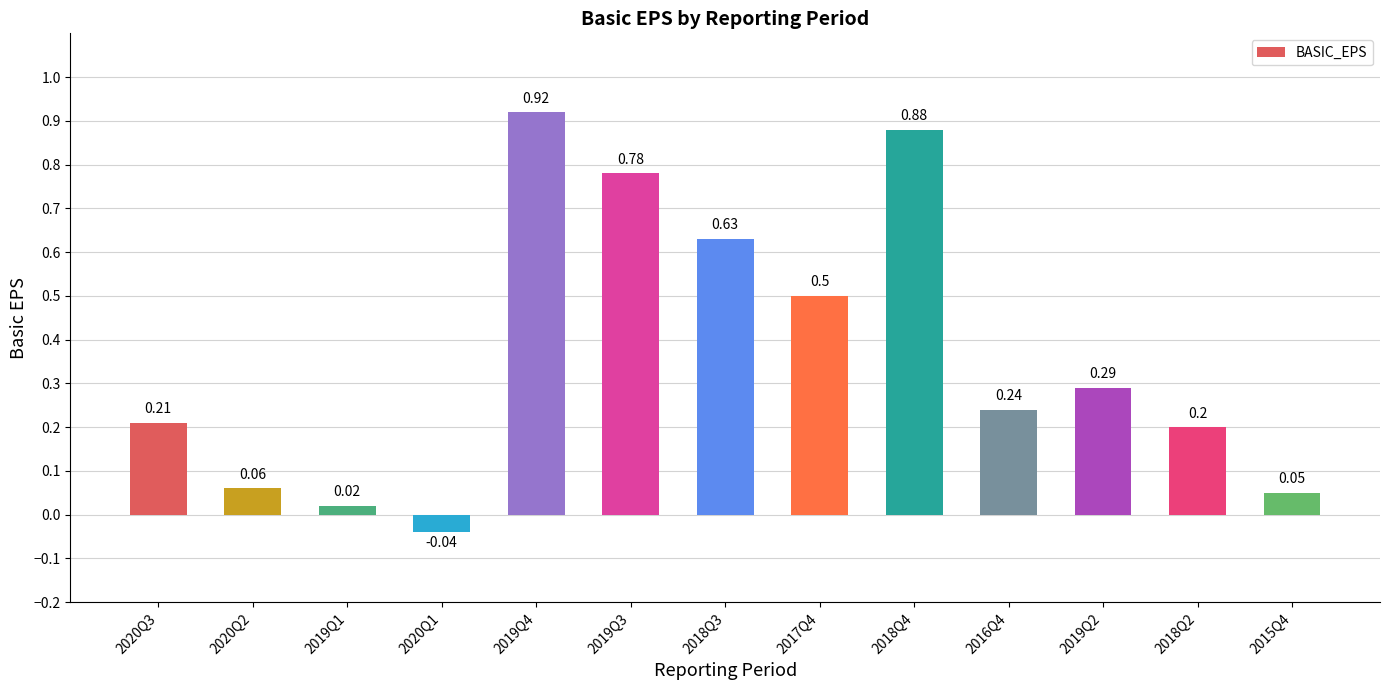

List the labels in order of value, smallest first.

2020Q1, 2019Q1, 2015Q4, 2020Q2, 2018Q2, 2020Q3, 2016Q4, 2019Q2, 2017Q4, 2018Q3, 2019Q3, 2018Q4, 2019Q4